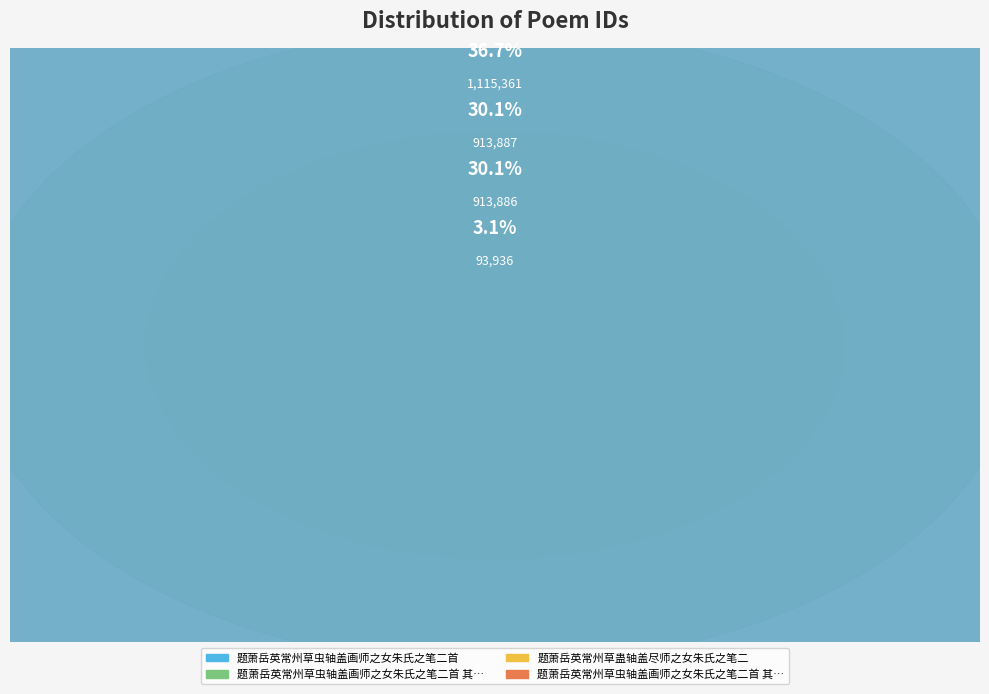

Rank the categories by value from lowest to highest.

题萧岳英常州草蛊轴盖尽师之女朱氏之笔二, 题萧岳英常州草虫轴盖画师之女朱氏之笔二首 其二, 题萧岳英常州草虫轴盖画师之女朱氏之笔二首 其一, 题萧岳英常州草虫轴盖画师之女朱氏之笔二首